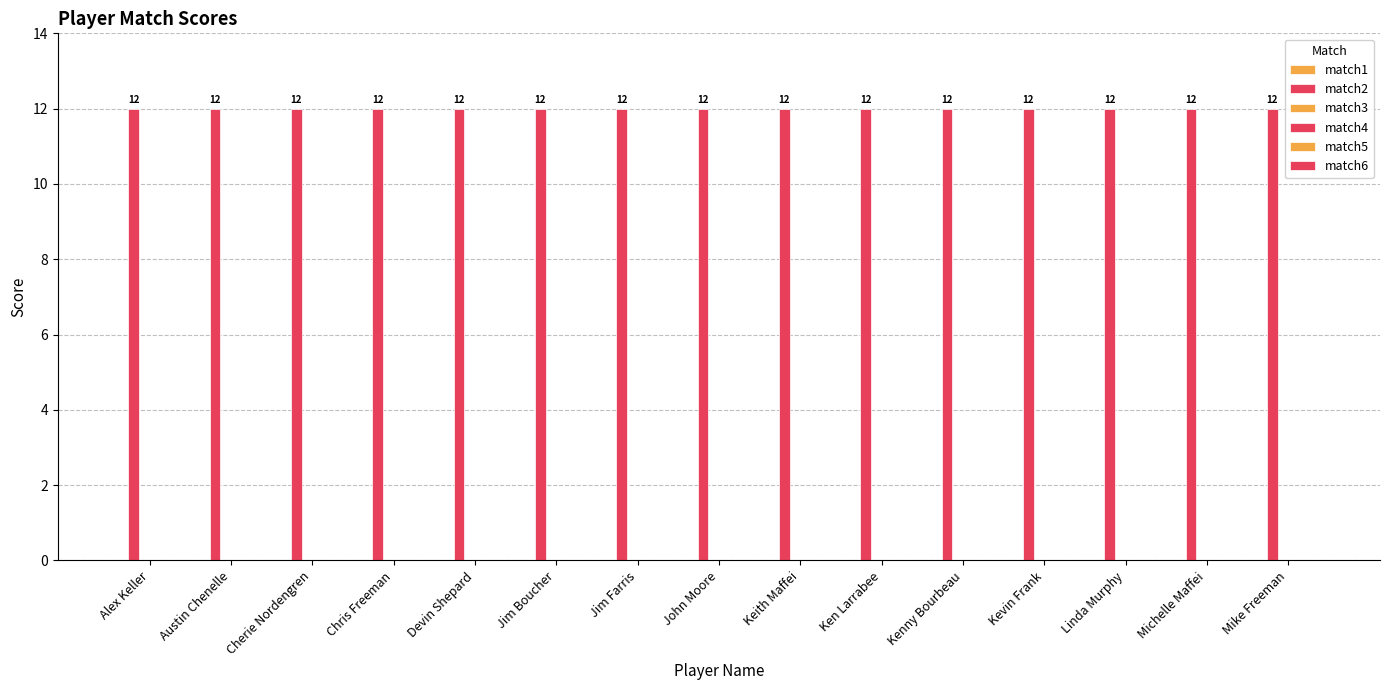

At how many categories does at least one series exceed 5?

15